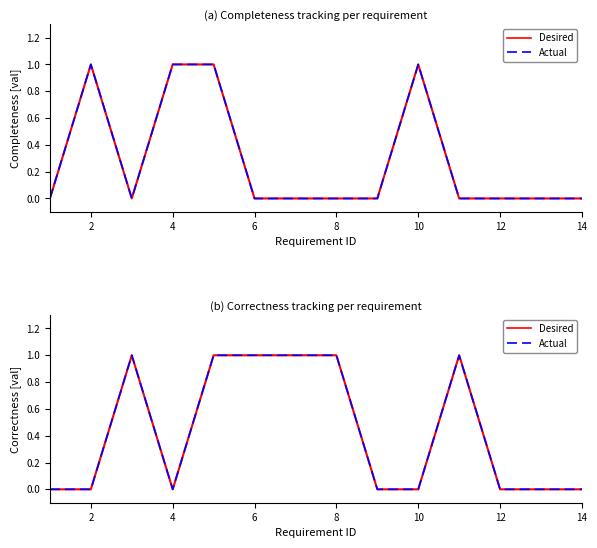

Does the chart have visible grid lines?

No